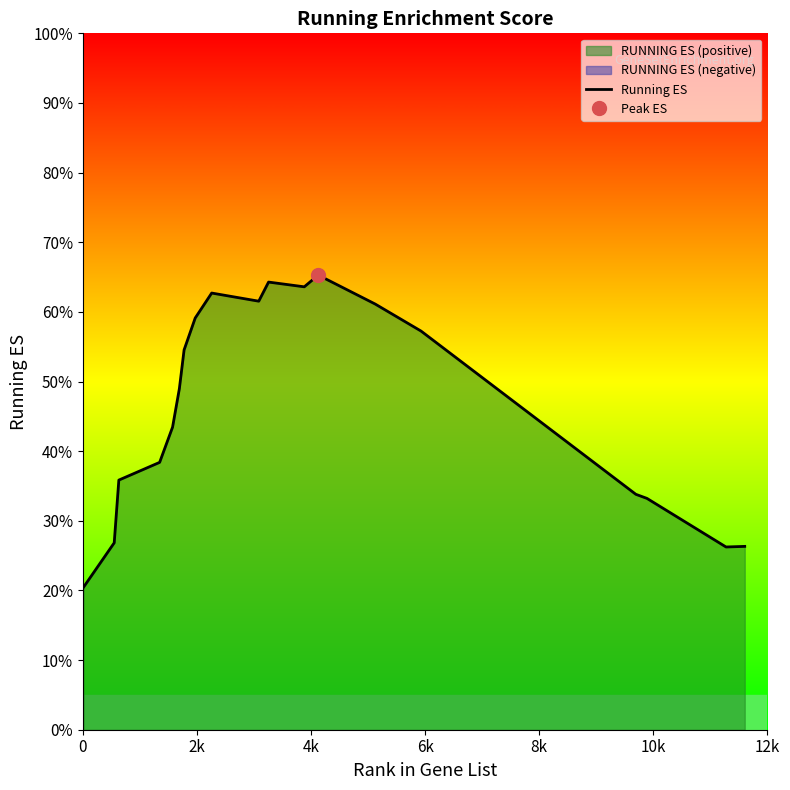

How many points are lower than both their immediate neighbors (excluding endpoints)?

3